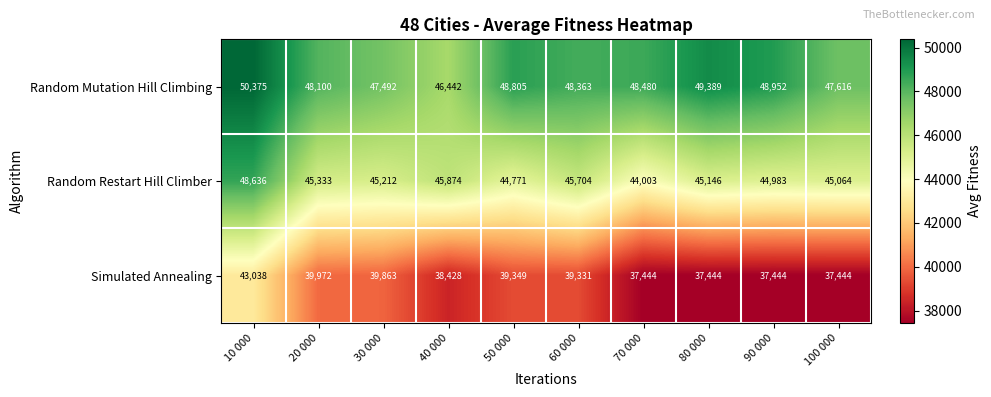

List the series in order of their overall mean, highest first.

Random Mutation Hill Climbing, Random Restart Hill Climber, Simulated Annealing